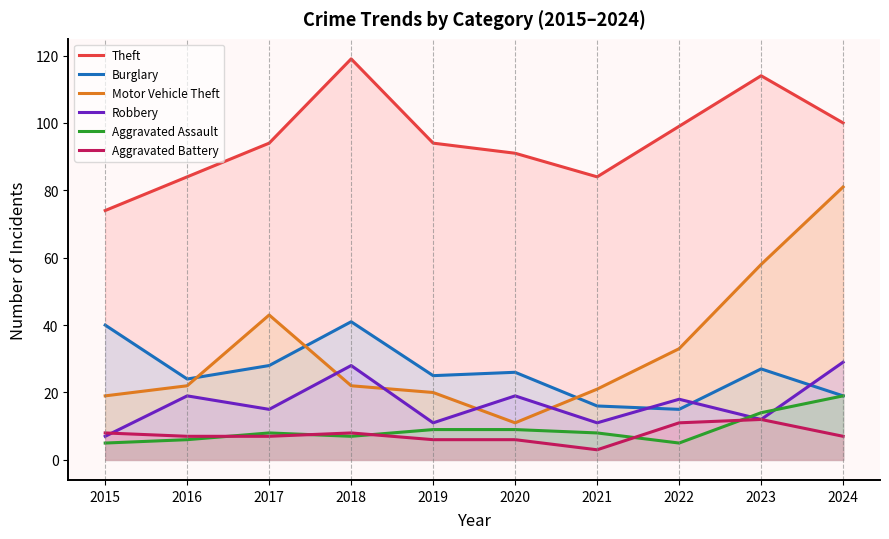

Reading right to left, transcribe all the data shown in this chart.

Theft: 100	114	99	84	91	94	119	94	84	74
Burglary: 19	27	15	16	26	25	41	28	24	40
Motor Vehicle Theft: 81	58	33	21	11	20	22	43	22	19
Robbery: 29	12	18	11	19	11	28	15	19	7
Aggravated Assault: 19	14	5	8	9	9	7	8	6	5
Aggravated Battery: 7	12	11	3	6	6	8	7	7	8